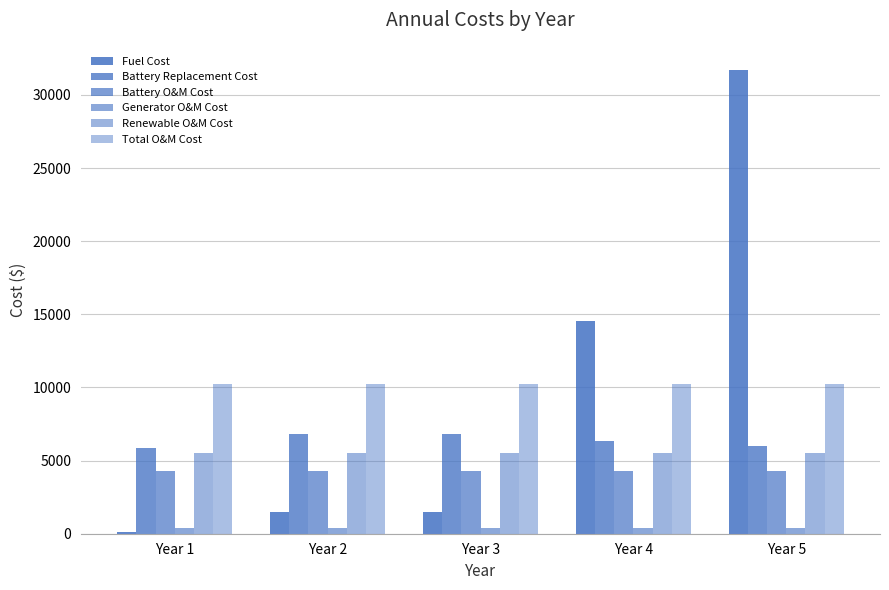

Count the number of data series in this chart.

6